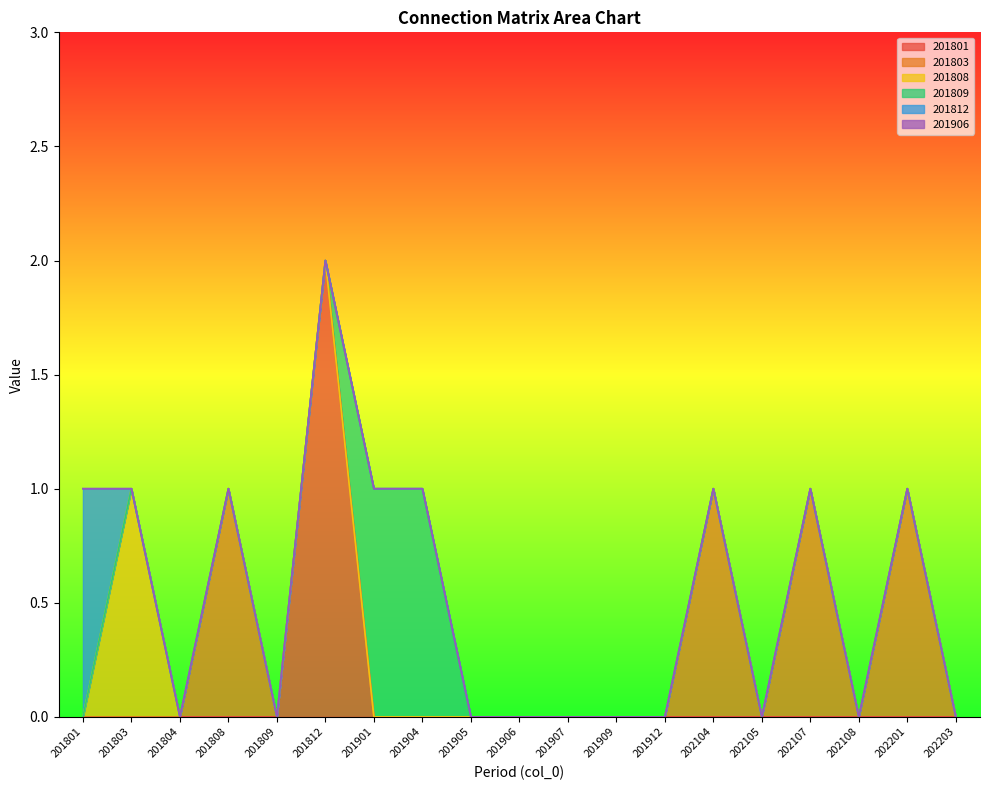

Does the chart have visible grid lines?

No